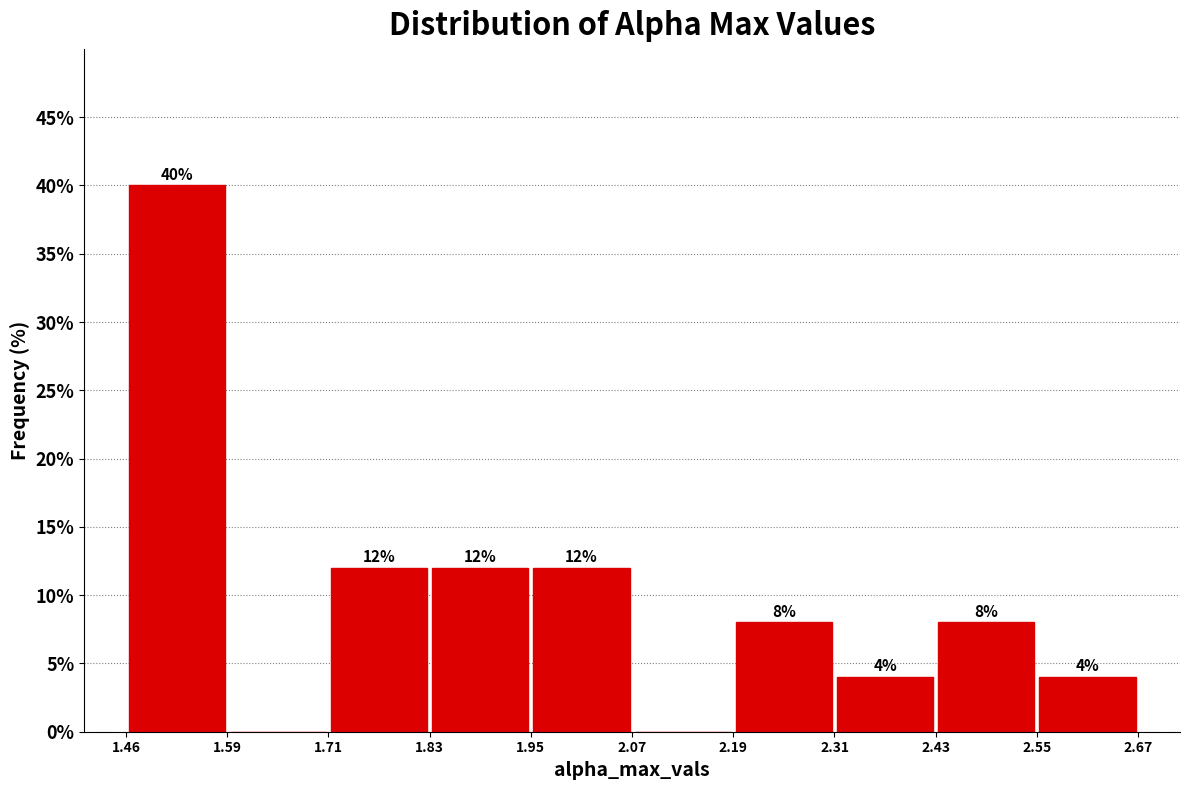

Which range on the x-axis has the tallest bar?

1.46 to 1.59